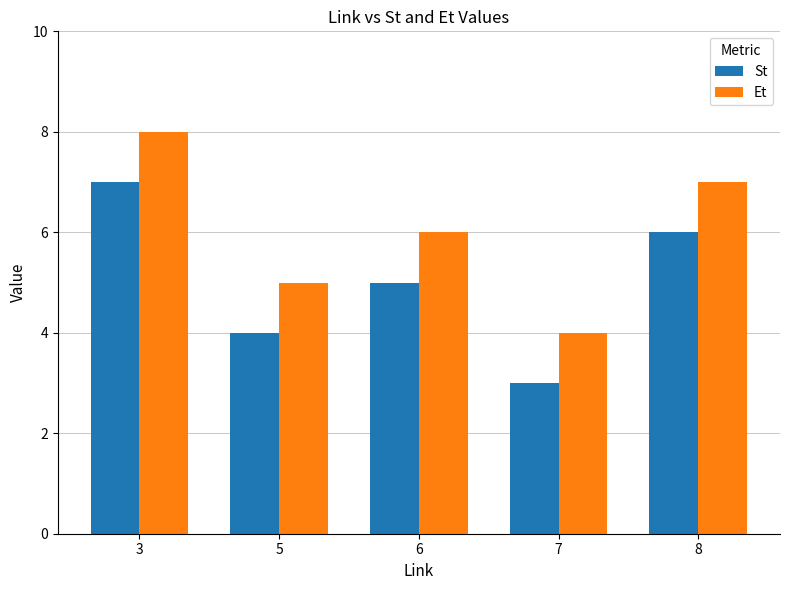

What is the sum of all St values?

25